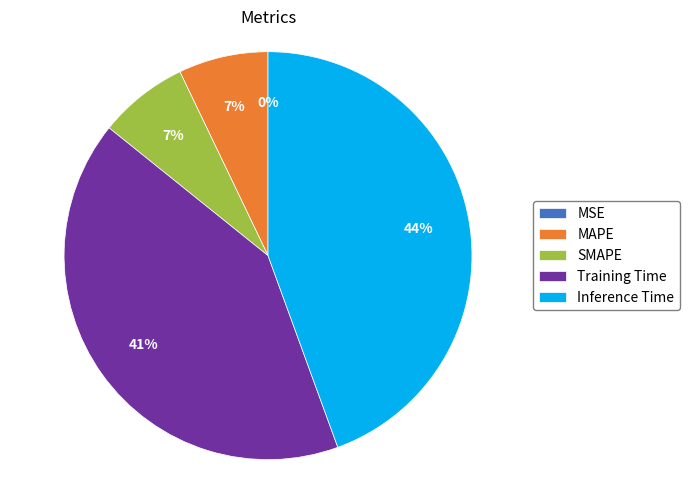

Is the sum of Inference Time and Training Time greater than half?

Yes